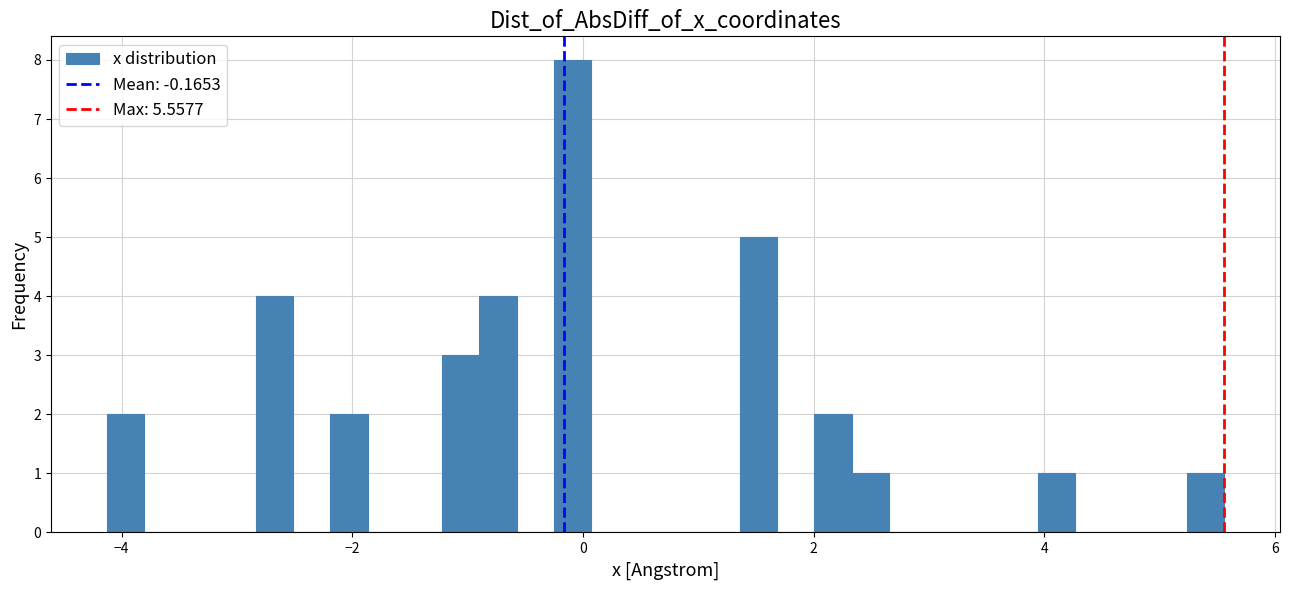

Read against the x-axis, roughly where is the centre of the tallest bar?

0.0